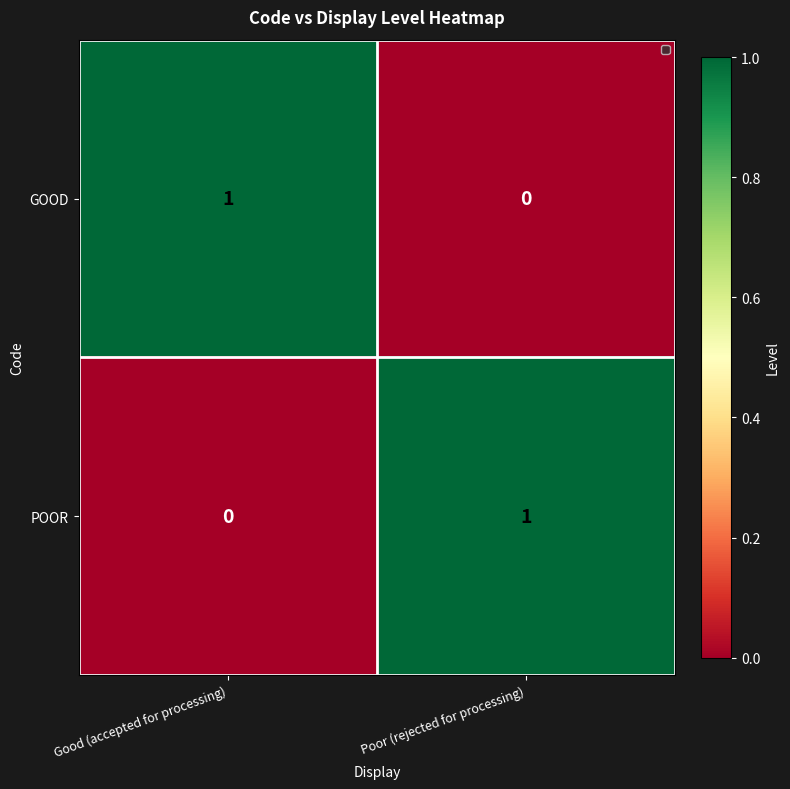

Where is POOR nearest to the value 0?

Good (accepted for processing)